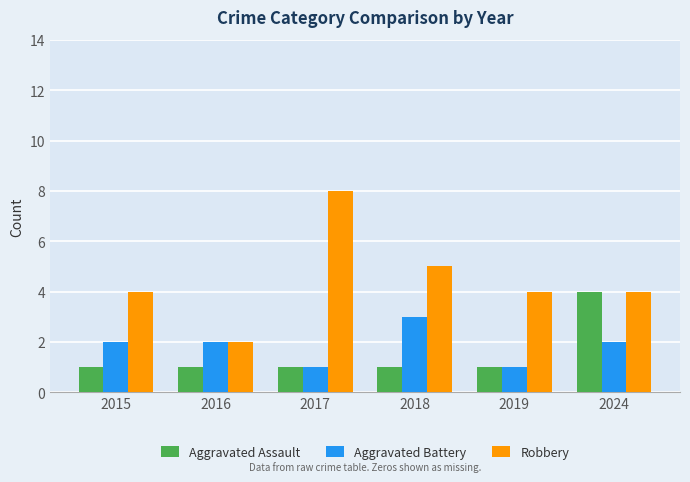

True or false: Aggravated Battery has a value of 4 at 2018.

False